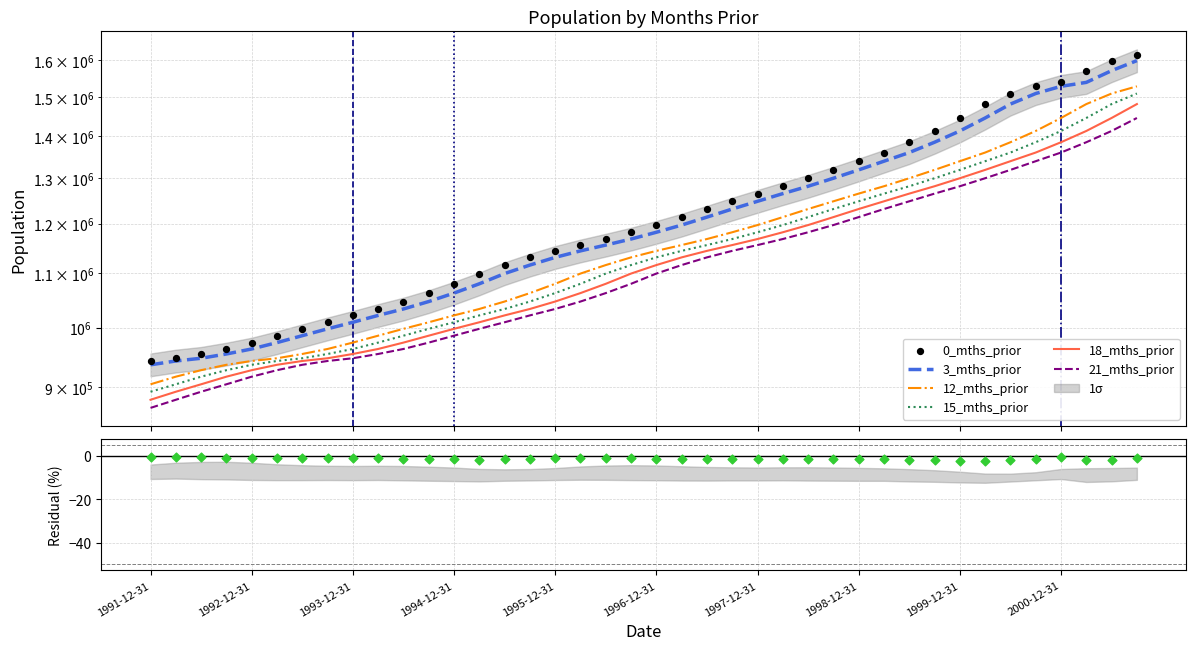

What is the total value across all series at 1997-06-30?

7045792